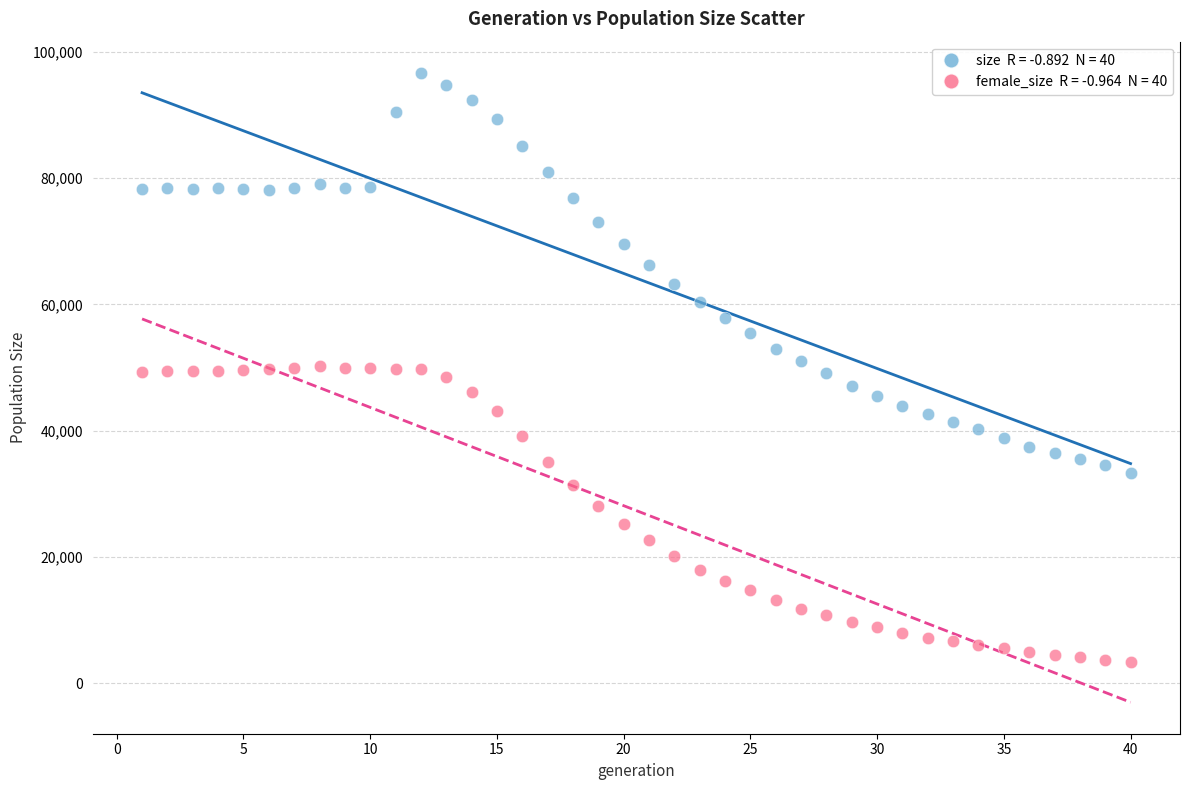

Across all data points, what is the range of X values (max minus min)?

39